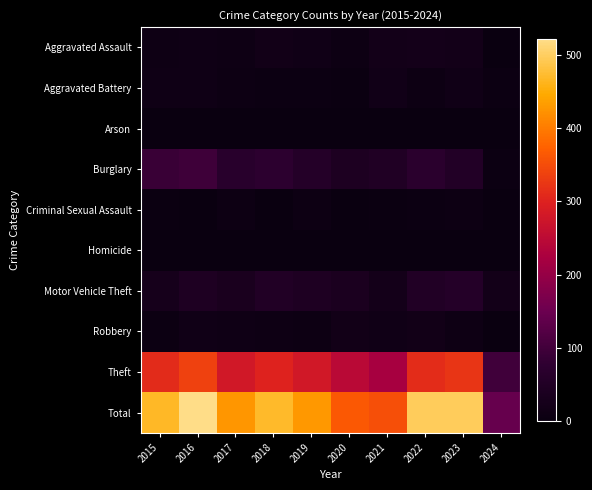

Reading left to right, extract all data points from this chart.

Aggravated Assault: 2015=12	2016=13	2017=12	2018=19	2019=16	2020=9	2021=21	2022=23	2023=22	2024=4
Aggravated Battery: 2015=13	2016=13	2017=9	2018=8	2019=8	2020=6	2021=17	2022=9	2023=16	2024=7
Arson: 2015=1	2016=0	2017=1	2018=4	2019=4	2020=3	2021=4	2022=4	2023=2	2024=0
Burglary: 2015=90	2016=96	2017=67	2018=75	2019=58	2020=42	2021=47	2022=70	2023=54	2024=7
Criminal Sexual Assault: 2015=6	2016=3	2017=9	2018=4	2019=10	2020=2	2021=5	2022=8	2023=9	2024=3
Homicide: 2015=0	2016=1	2017=1	2018=0	2019=0	2020=1	2021=0	2022=0	2023=0	2024=0
Motor Vehicle Theft: 2015=27	2016=44	2017=36	2018=50	2019=43	2020=37	2021=23	2022=50	2023=58	2024=22
Robbery: 2015=8	2016=15	2017=13	2018=11	2019=9	2020=19	2021=16	2022=19	2023=12	2024=3
Theft: 2015=311	2016=337	2017=280	2018=300	2019=281	2020=245	2021=221	2022=314	2023=323	2024=98
Total: 2015=468	2016=522	2017=428	2018=471	2019=429	2020=364	2021=354	2022=497	2023=496	2024=144